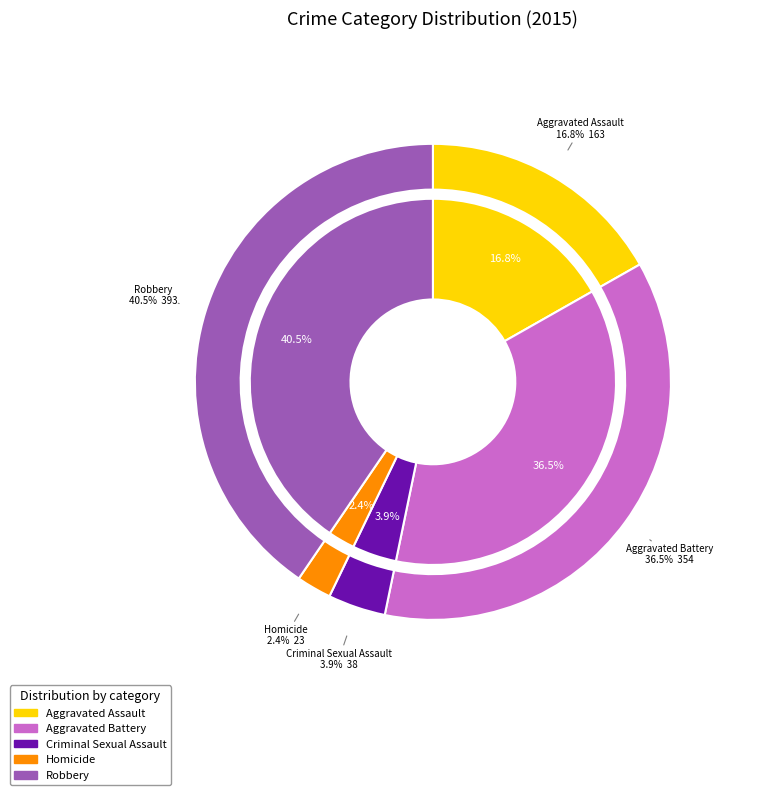

What is the largest slice in the pie chart?

Robbery